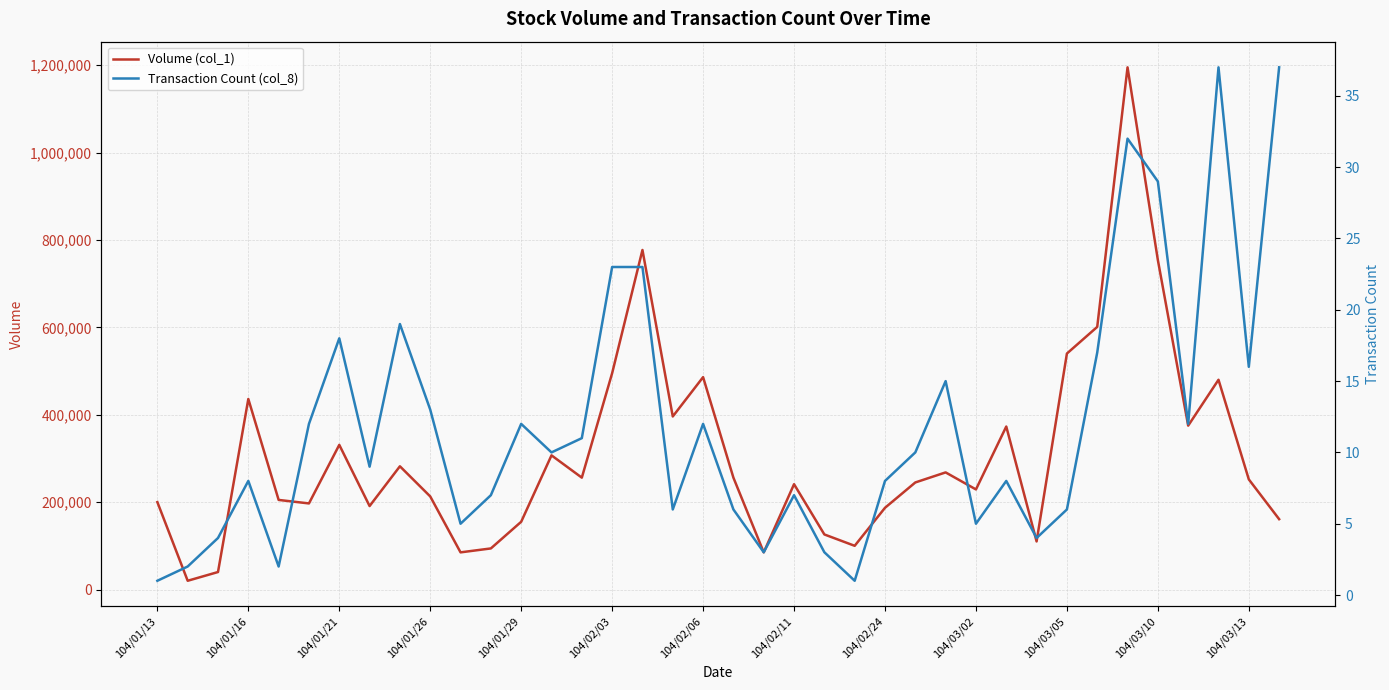

Which series has the widest spread of values?

Volume (col_1)